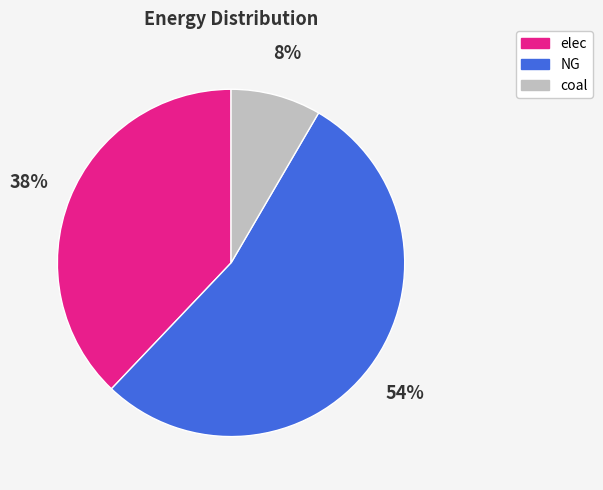

What percentage is the elec slice, to the nearest percent?

38%